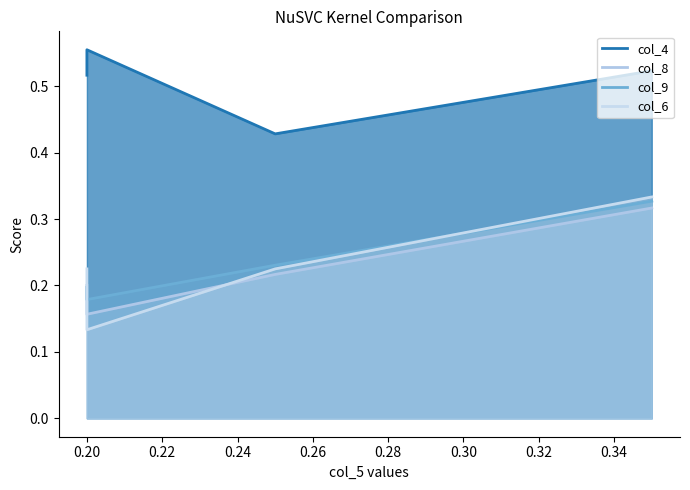

True or false: col_4 and col_6 cross at least once.

False